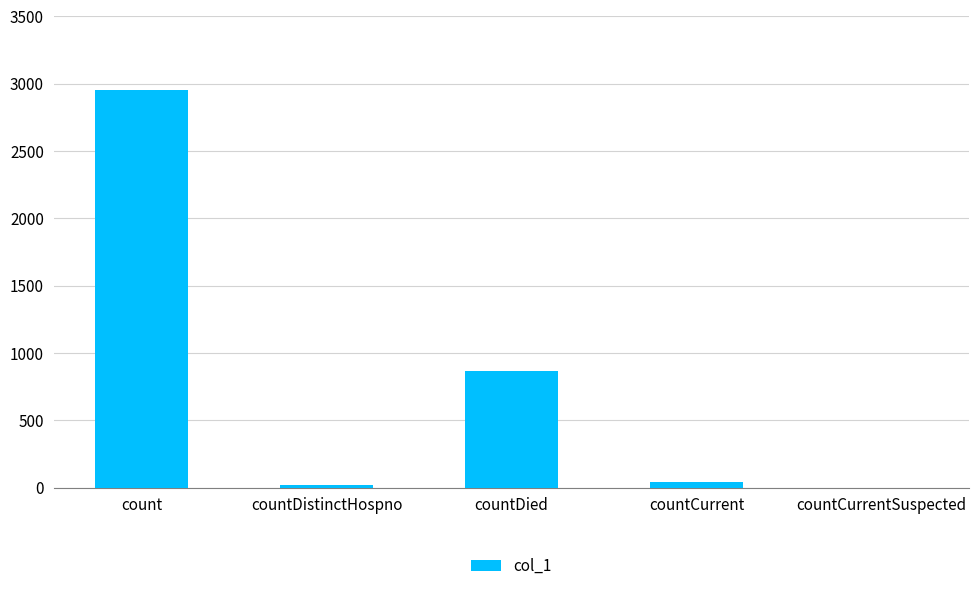

What is the change in value from countDistinctHospno to countDied?

+850